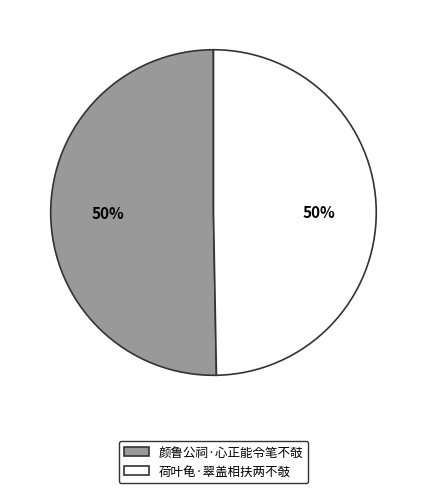

The 荷叶龟·翠盖相扶两不攲 slice represents 40% of the pie. True or false?

False